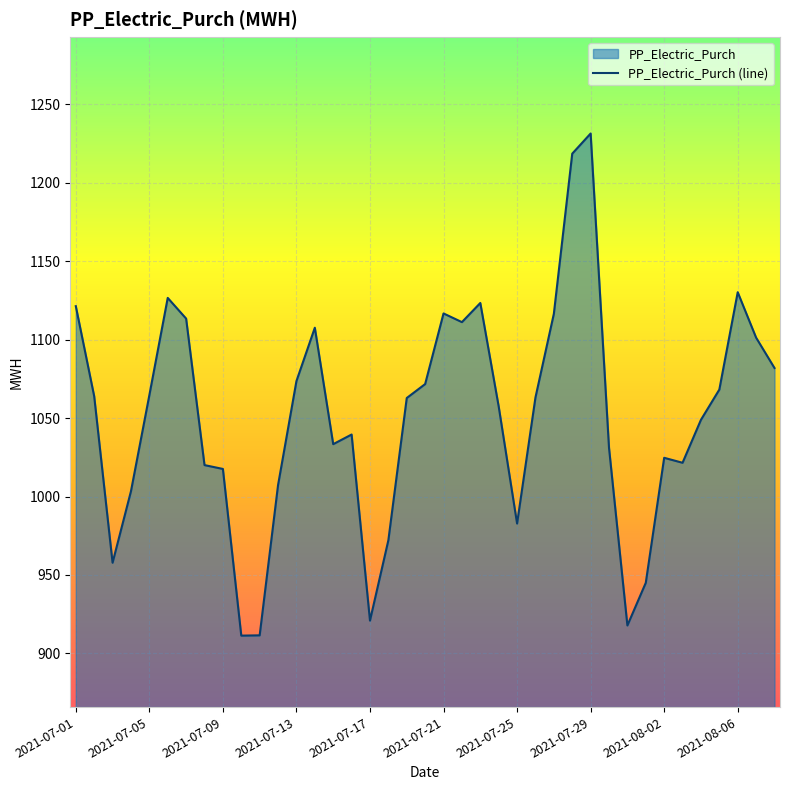

How many distinct data groups are displayed?

1